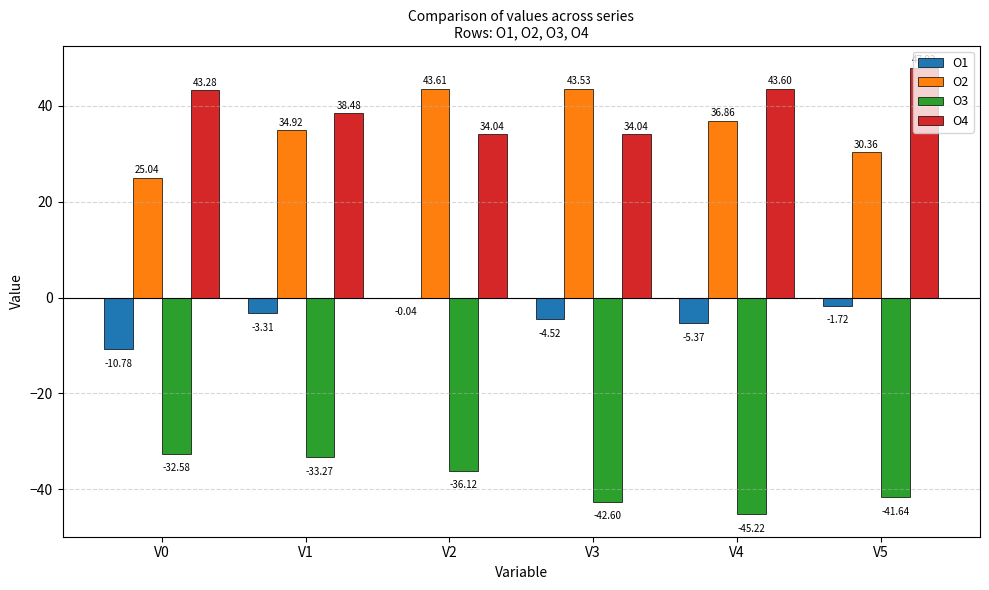

Is the value of O1 at V1 greater than the value of O2 at V0?

No